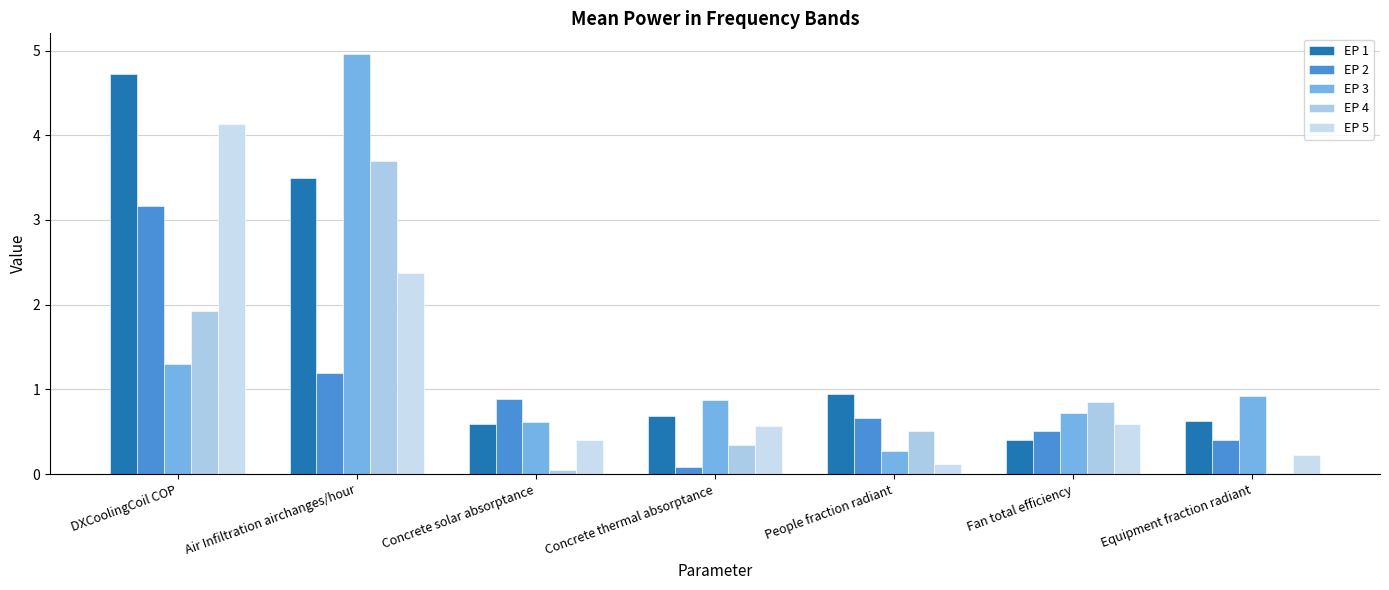

Count the number of data series in this chart.

5